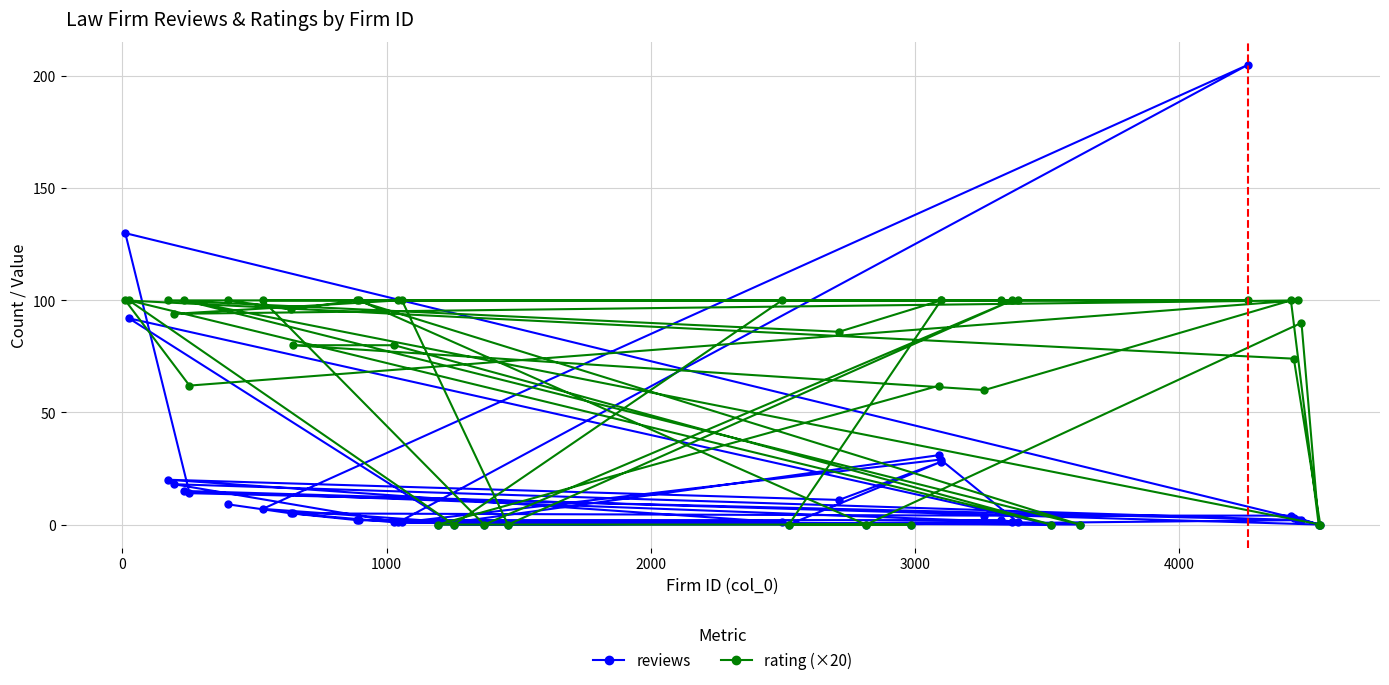

How many values in the rating (×20) series are below 96?

20